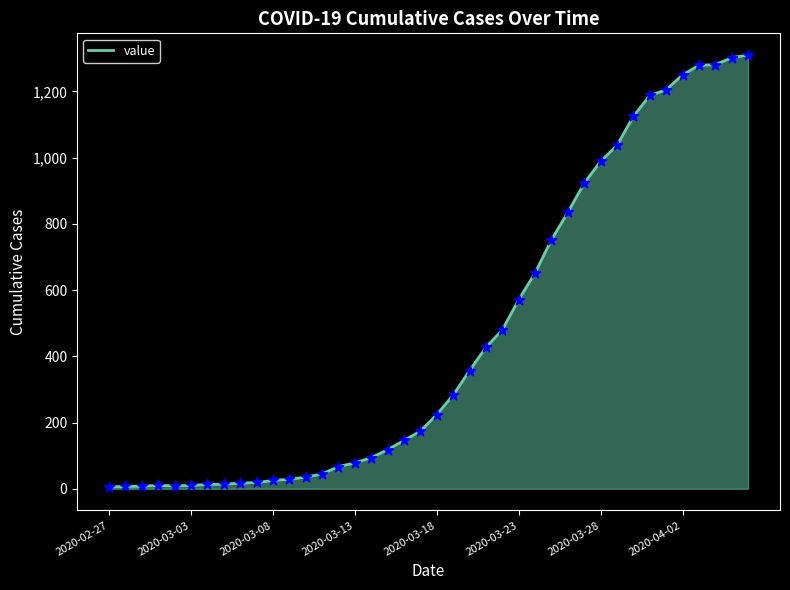

What is the maximum value shown in the chart?

1310